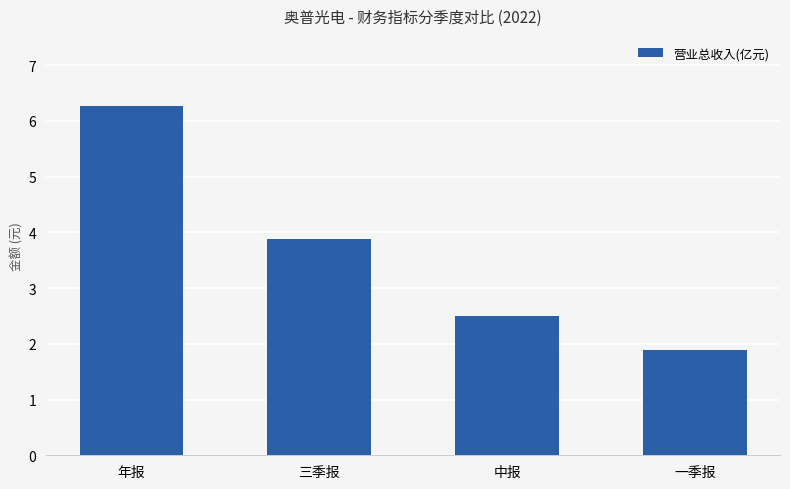

What is the value of the 1st bar from the left?

6.3